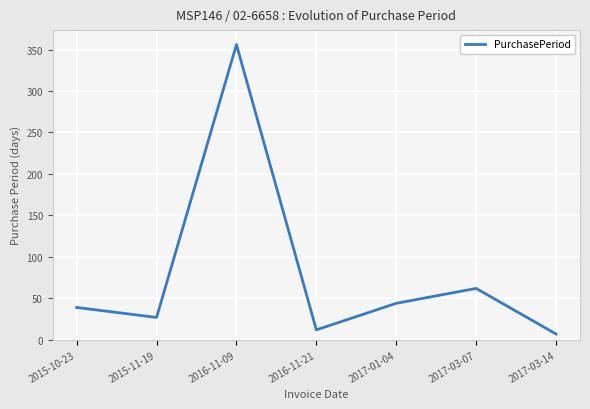

The chart shows a value of 62 at 2017-03-07. True or false?

True